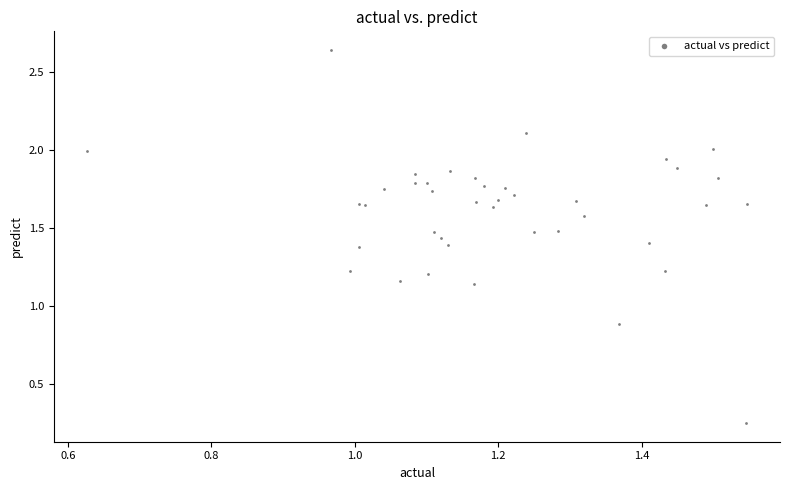

What Y value in the scatter plot is closest to 1?

0.9